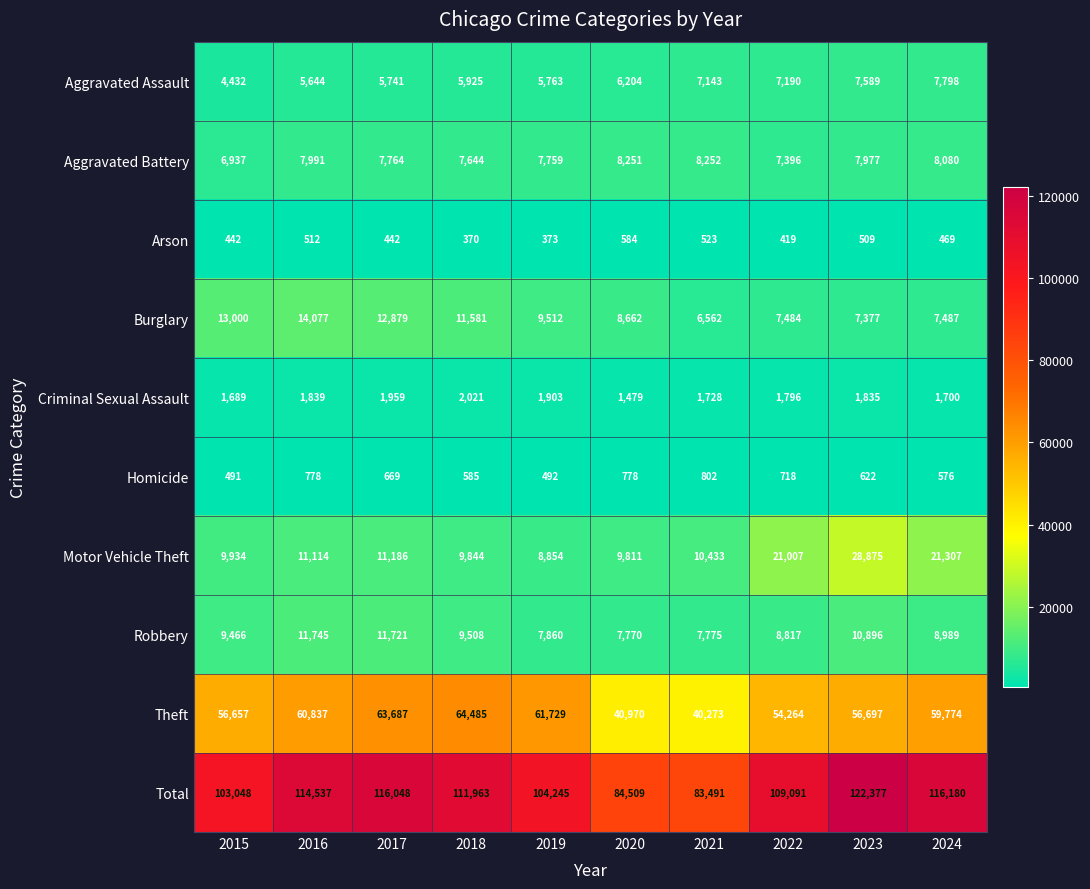

What is the greatest value displayed?

122377